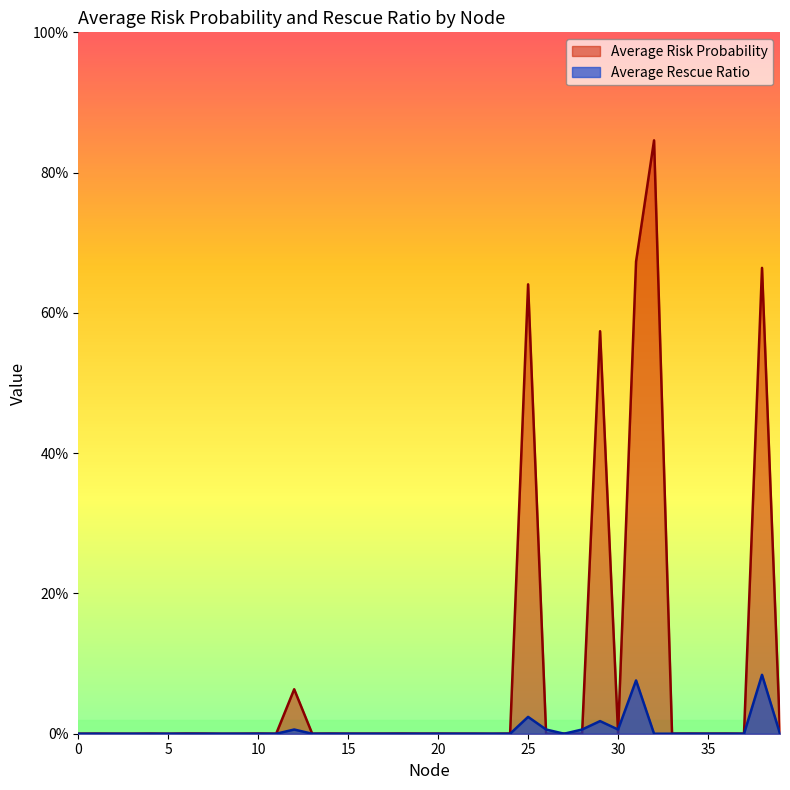

Which series changed the most between 24 and 32?

Average Risk Probability